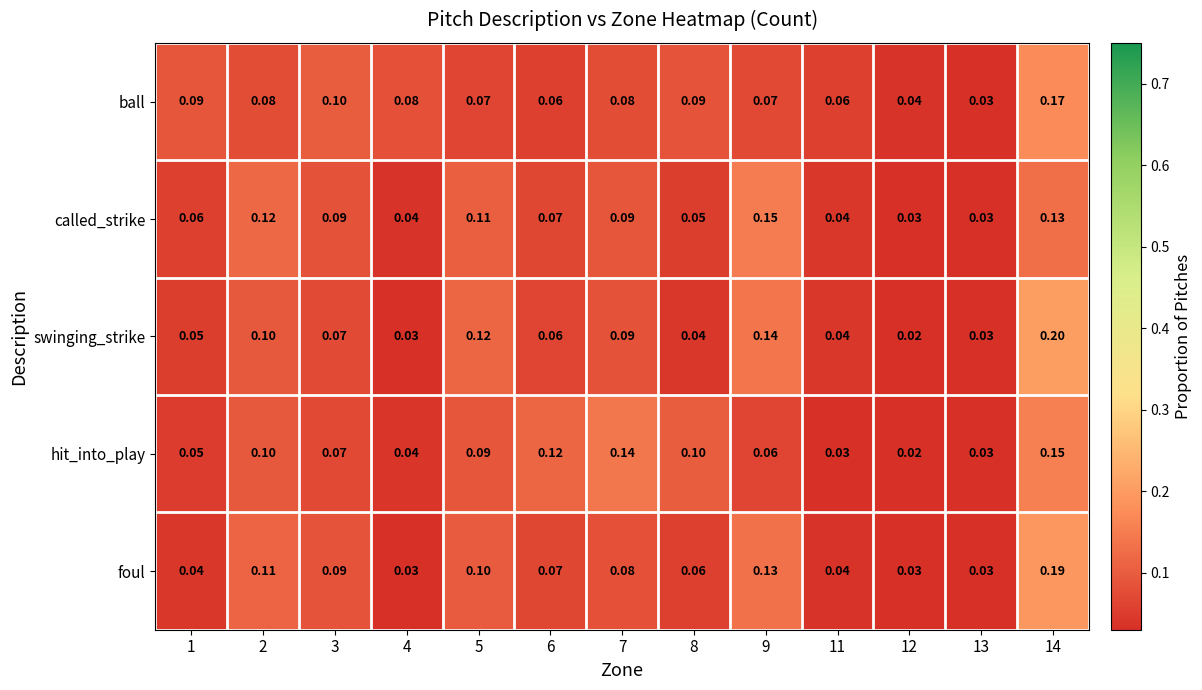

Which series changed the most between 4 and 11?

ball